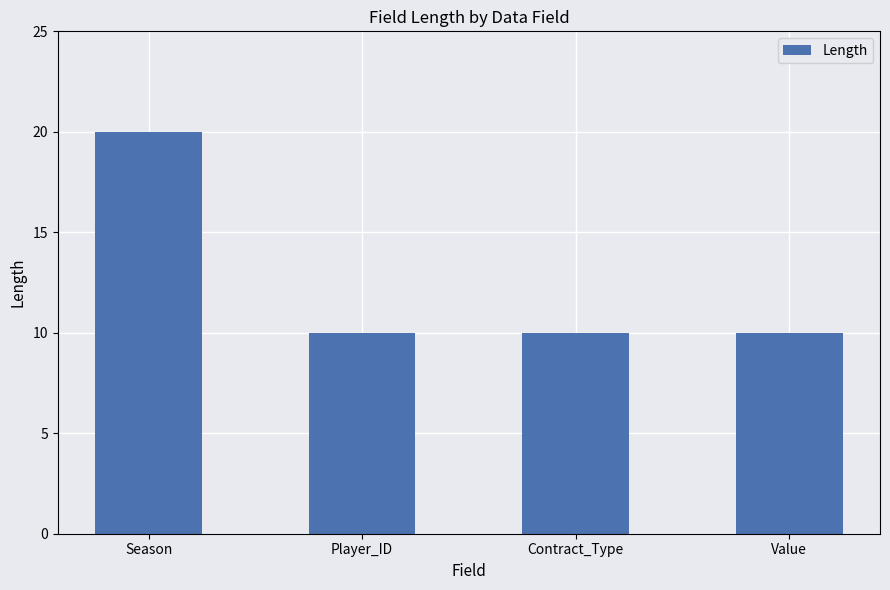

What is the label of the 3rd bar from the left?

Contract_Type